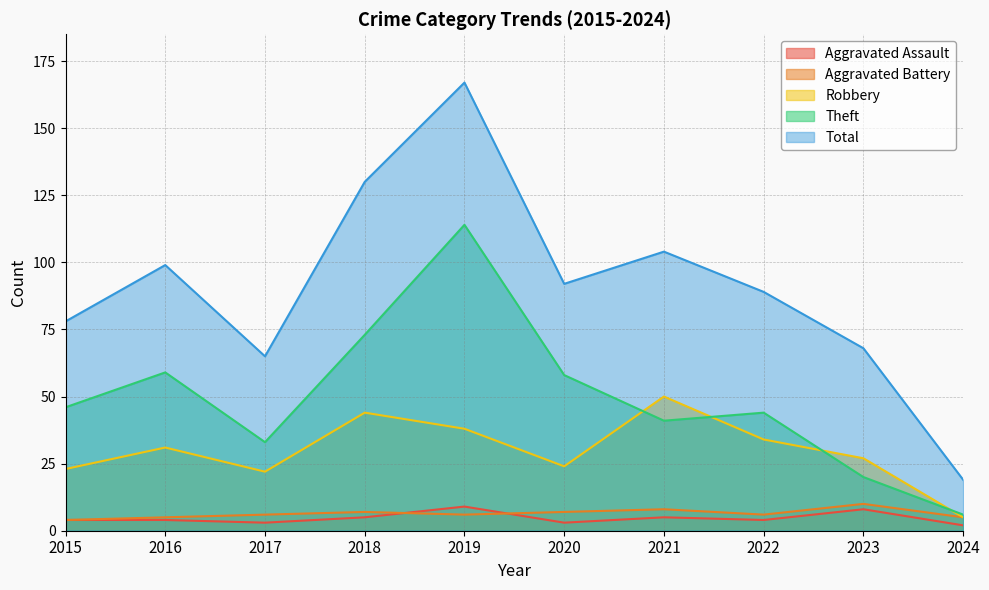

The Robbery series shows 41 at 2015. True or false?

False